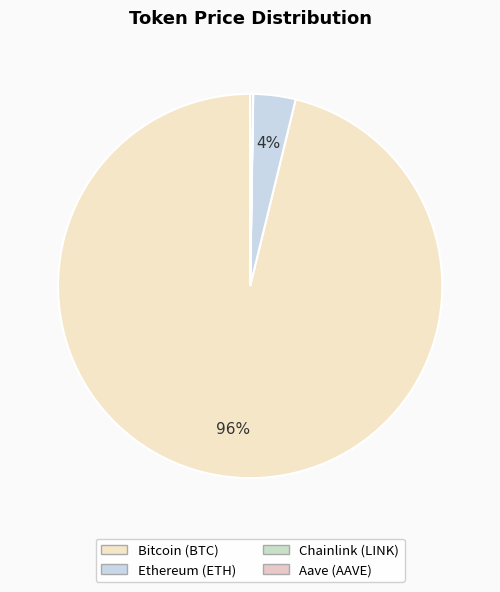

Which slice is the smallest?

Chainlink